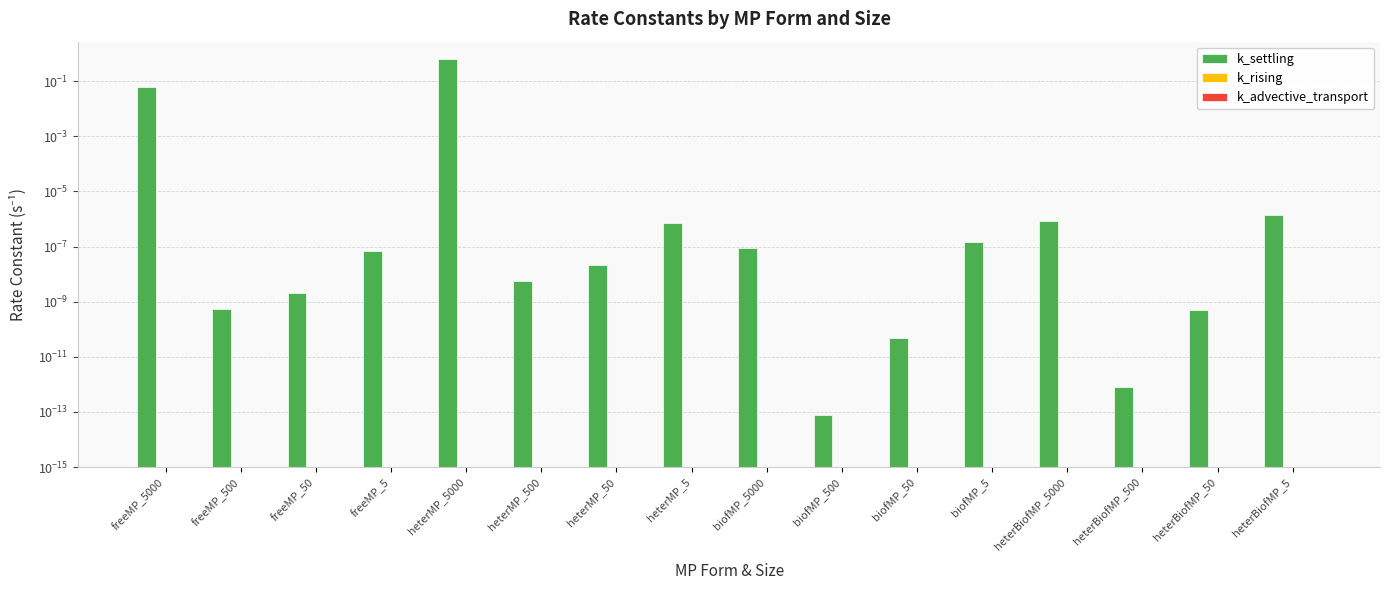

Which series has the widest spread of values?

k_settling